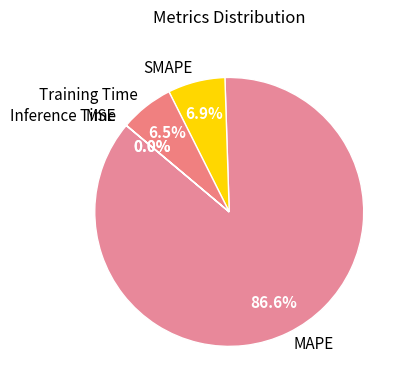

What is the largest slice in the pie chart?

MAPE